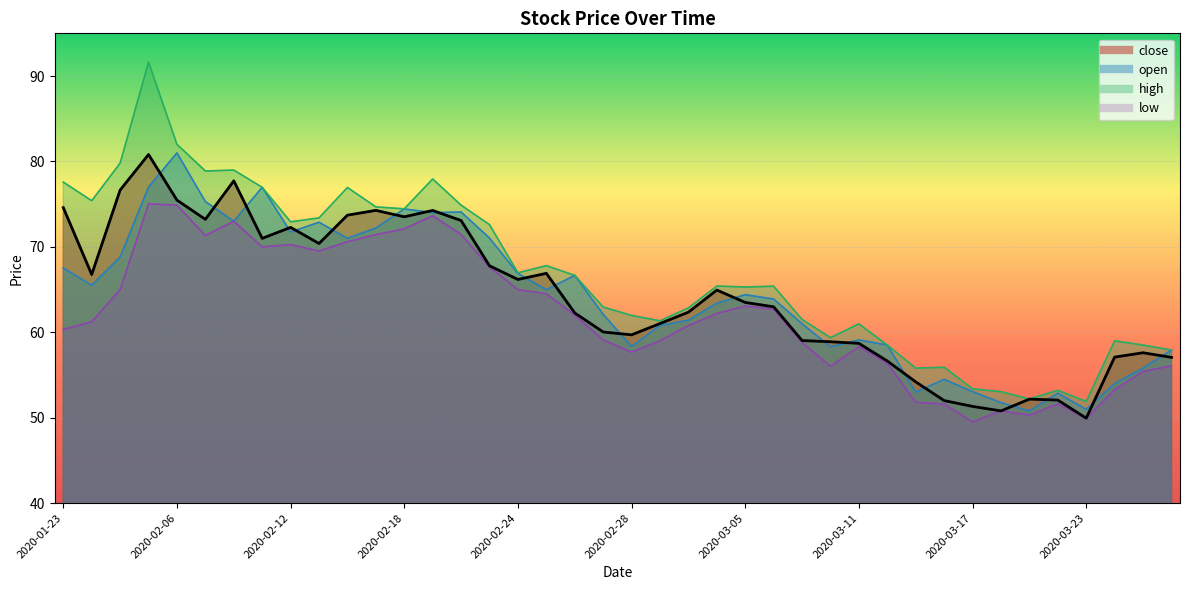

What is the difference between the high values at 2020-03-04 and 2020-02-27?

2.5